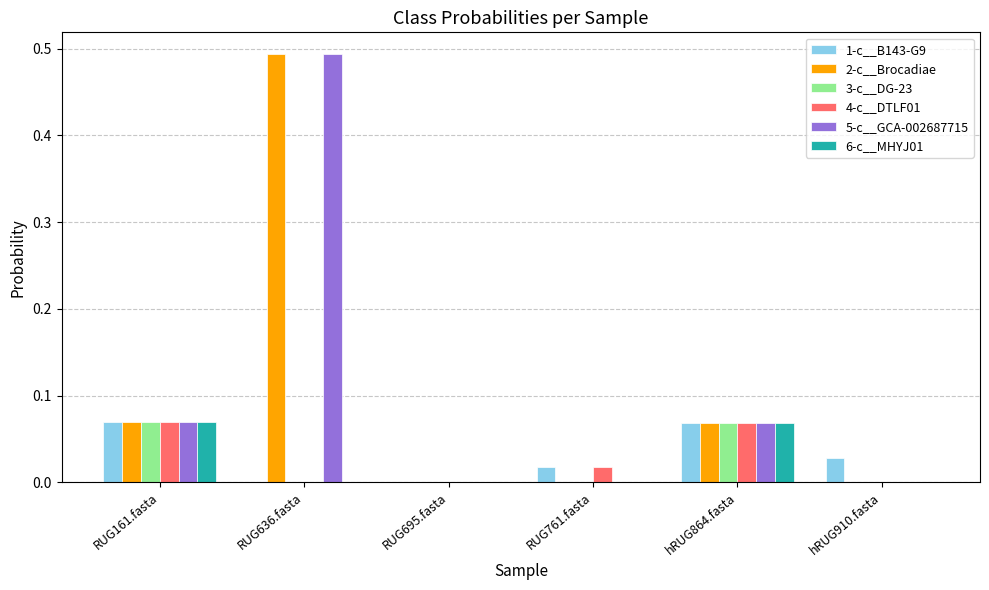

The value of 5-c__GCA-002687715 at RUG761.fasta is 0.0. True or false?

True